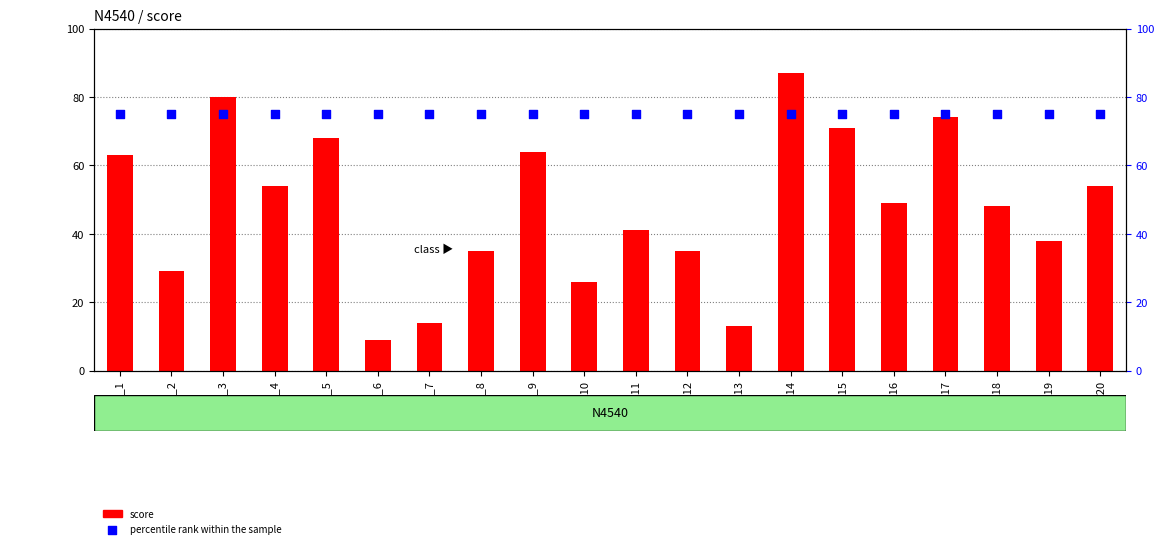

Which series has the largest Y range (max minus min)?

score